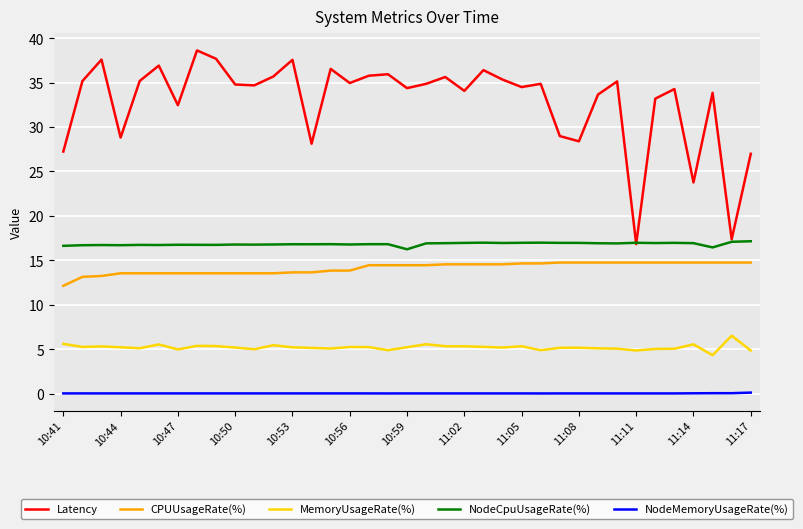

What is the maximum value shown in the chart?

38.6